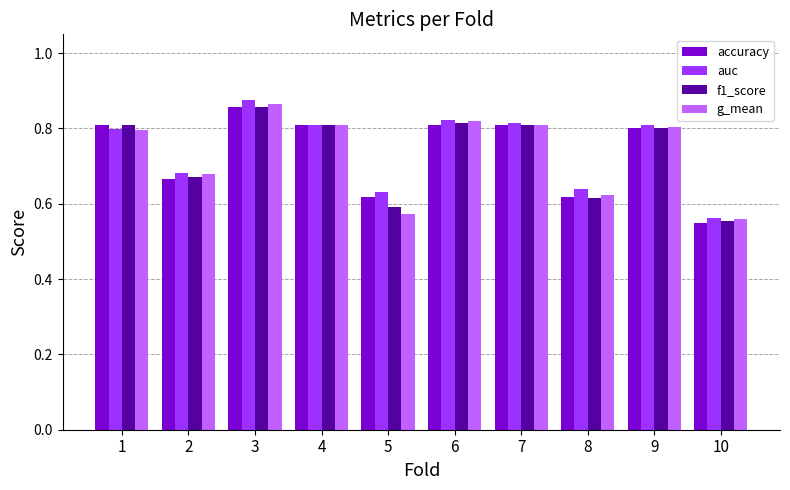

What are all the series names shown in the legend?

accuracy, auc, f1_score, g_mean